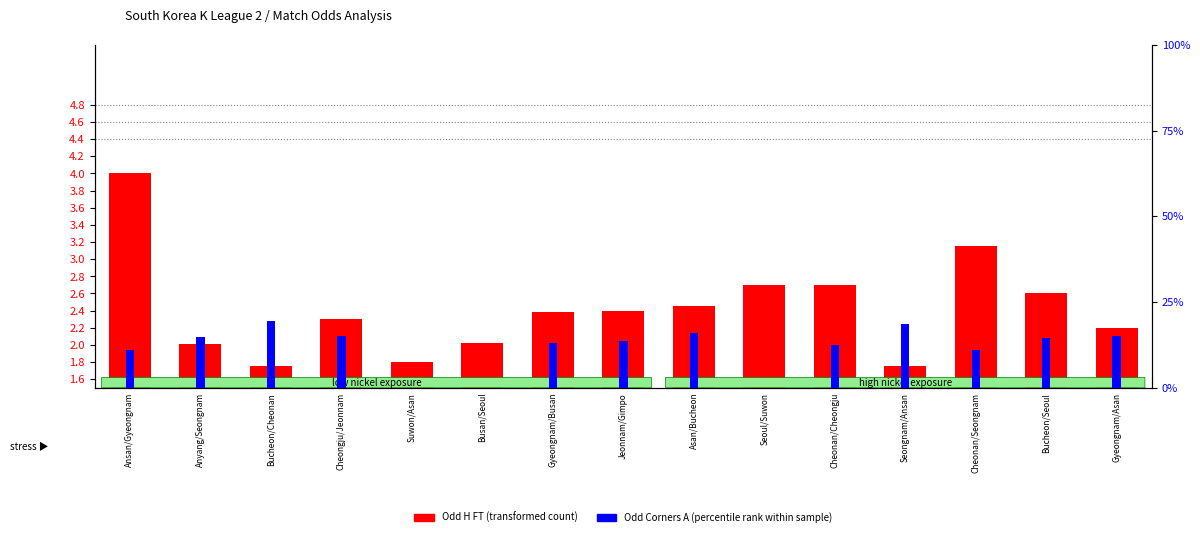

At how many categories does at least one series exceed 3?

3